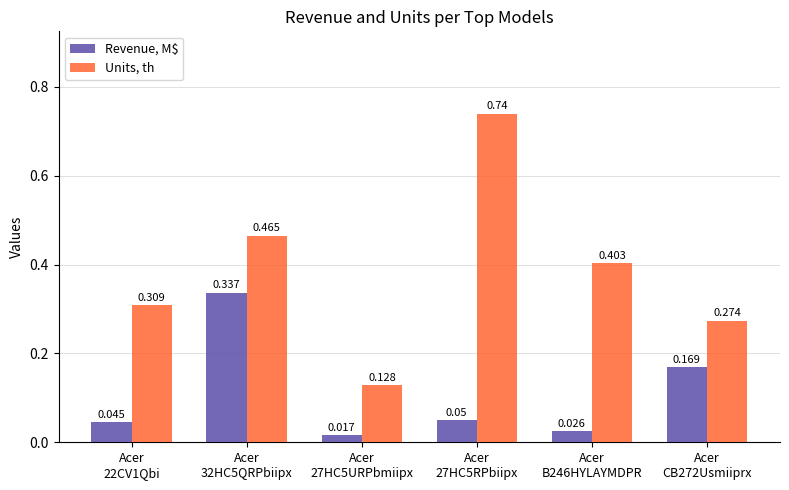

At which category is the sum across all series the highest?

Acer
32HC5QRPbiipx